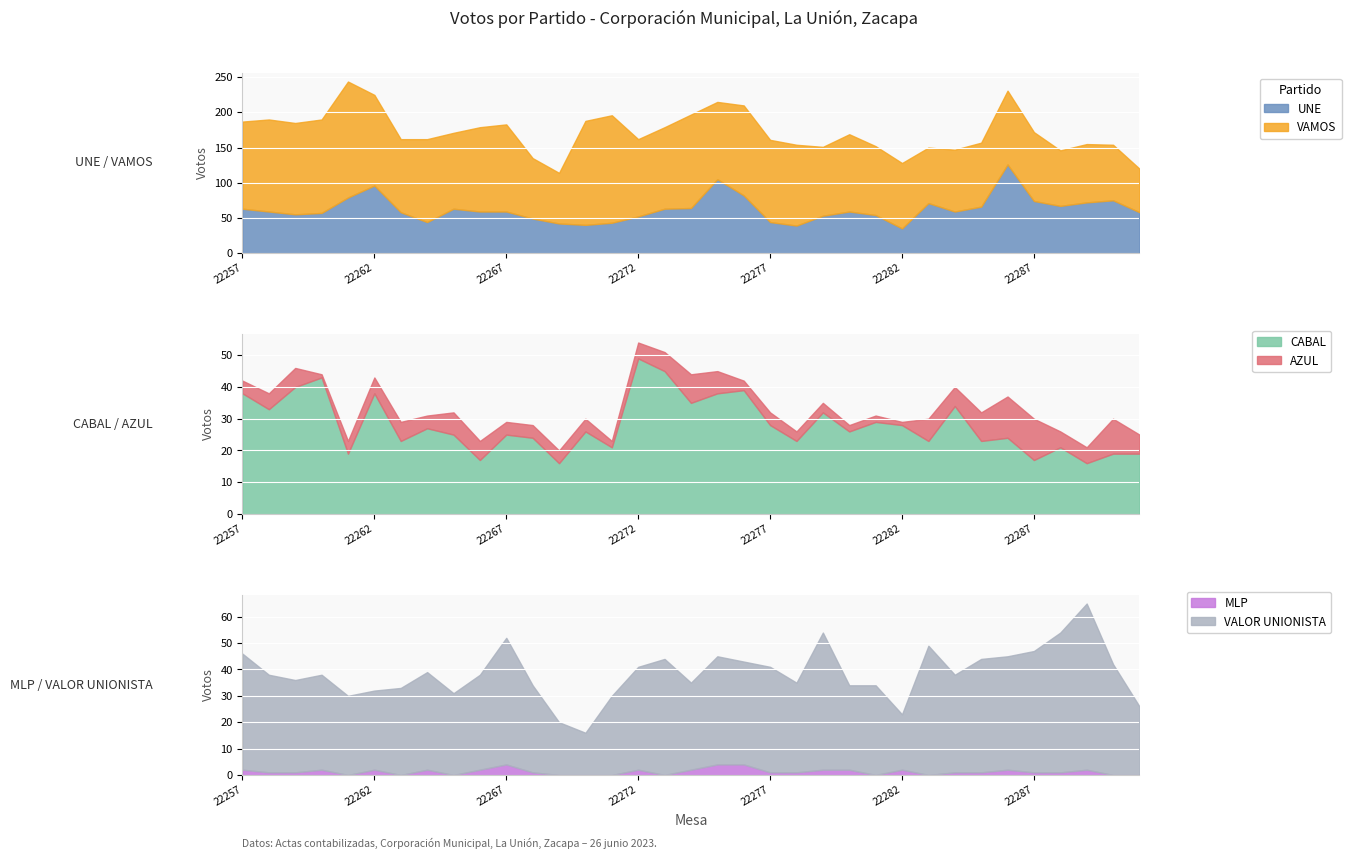

Reading left to right, transcribe all the data shown in this chart.

UNE: 63	59	55	57	79	96	58	44	63	59	59	49	42	40	43	52	63	64	105	82	44	39	53	59	54	35	71	59	66	126	74	67	72	75	58
VAMOS: 124	131	130	133	165	129	104	118	108	120	124	86	72	148	153	110	116	133	110	128	117	115	98	110	98	93	79	88	91	105	98	79	83	79	62
CABAL: 38	33	40	43	19	38	23	27	25	17	25	24	16	26	21	49	45	35	38	39	28	23	32	26	29	28	23	34	23	24	17	21	16	19	19
AZUL: 4	5	6	1	4	5	6	4	7	6	4	4	4	4	2	5	6	9	7	3	4	3	3	2	2	1	7	6	9	13	13	5	5	11	6
MLP: 2	1	1	2	0	2	0	2	0	2	4	1	0	0	0	2	0	2	4	4	1	1	2	2	0	2	0	1	1	2	1	1	2	0	0
VALOR UNIONISTA: 44	37	35	36	30	30	33	37	31	36	48	33	20	16	30	39	44	33	41	39	40	34	52	32	34	21	49	37	43	43	46	53	63	42	26